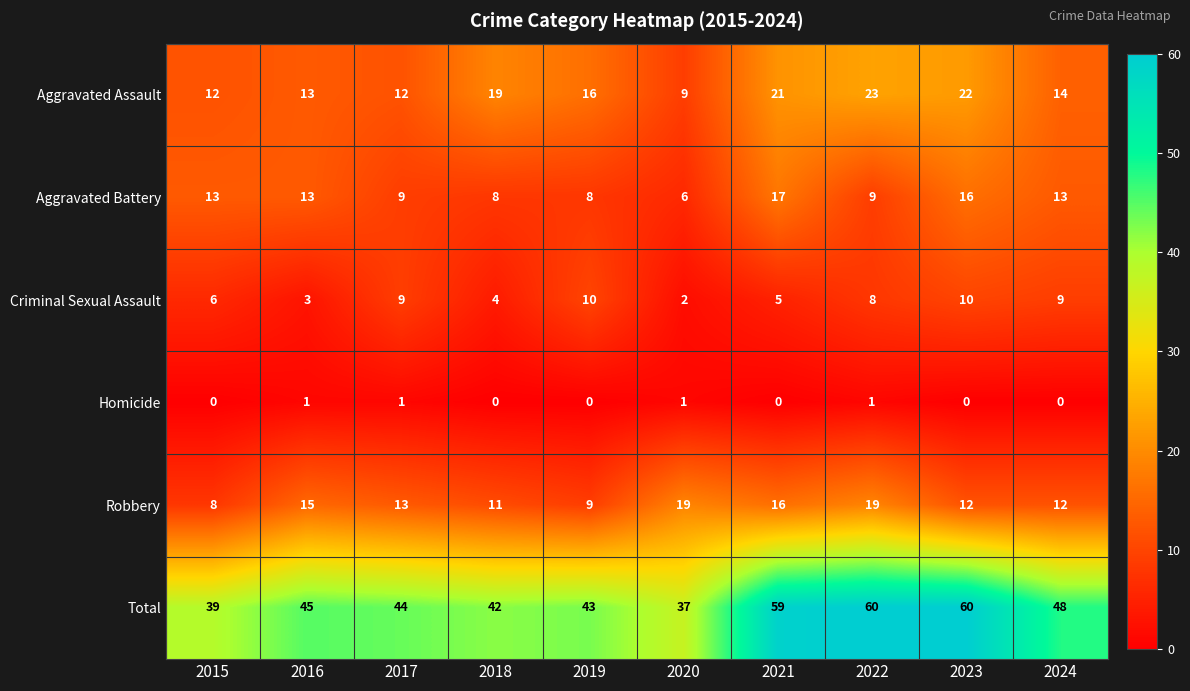

What is the highest value of the Aggravated Assault series?

23